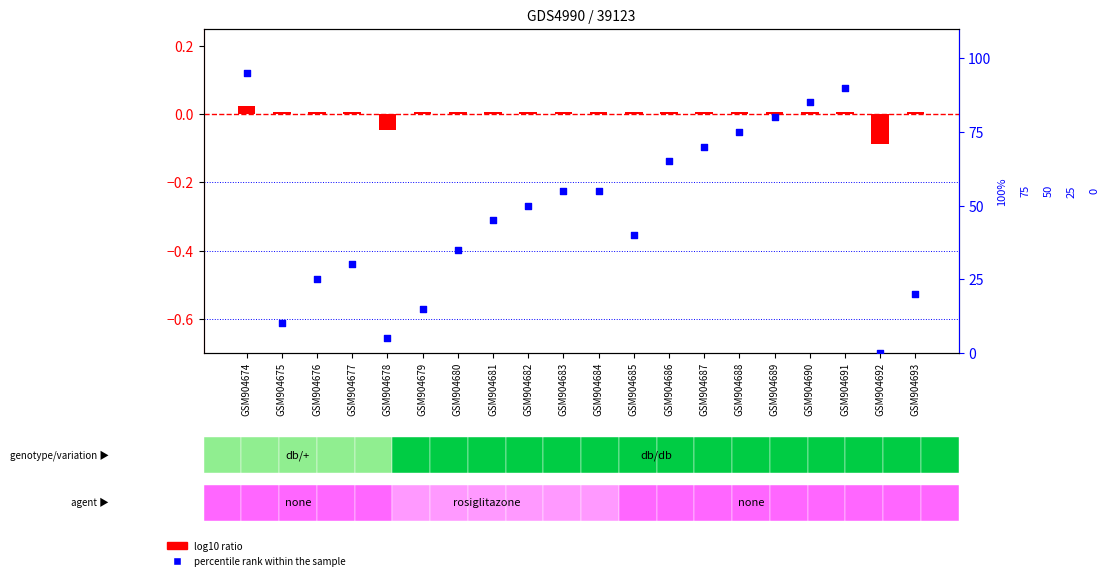

Which series has the largest Y range (max minus min)?

percentile rank within the sample